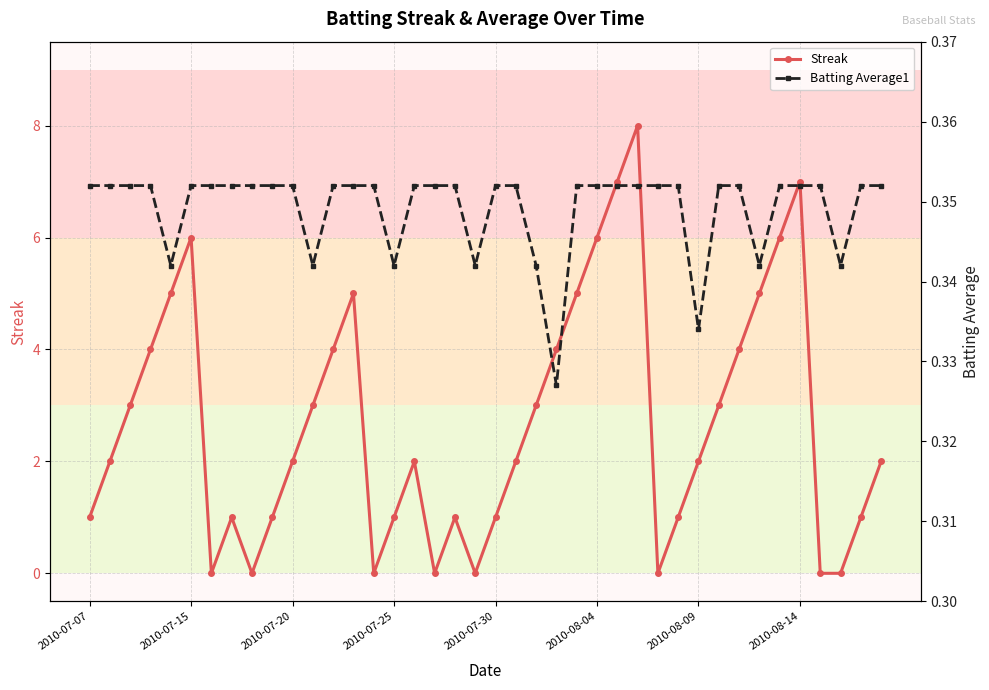

What are all the series names shown in the legend?

Streak, Batting Average1